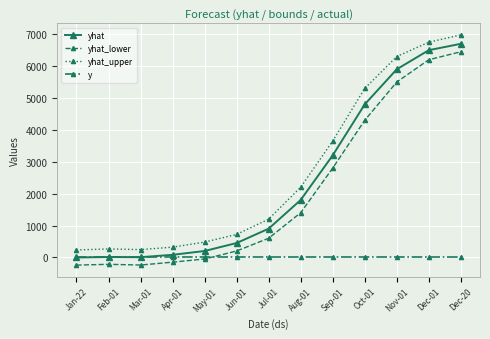

True or false: yhat_lower has a value of -242.4 at Jan-22.

True